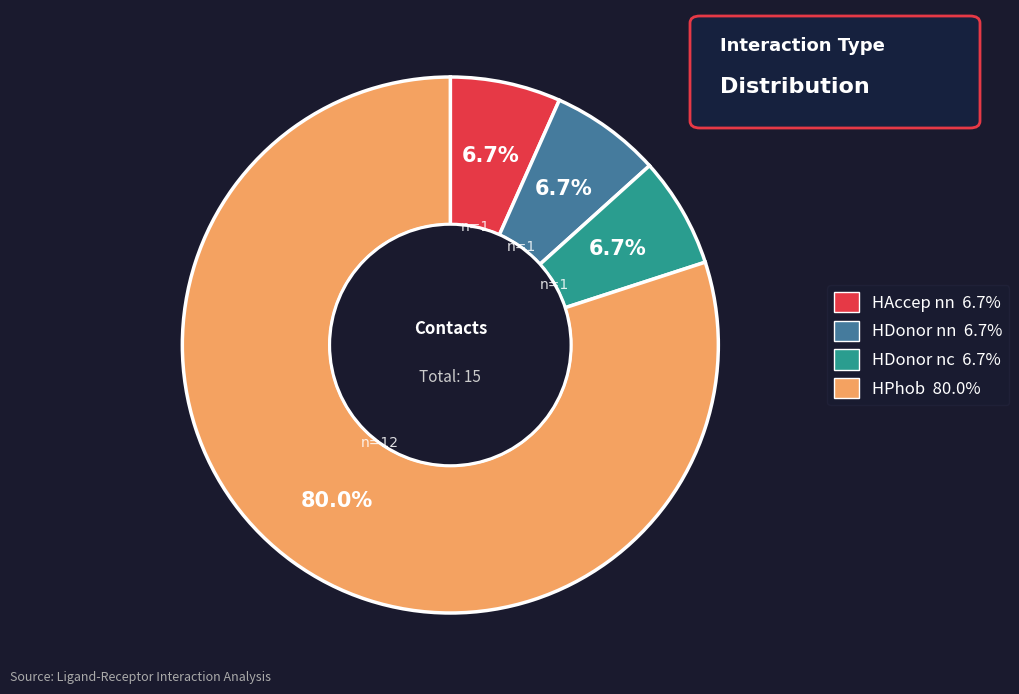

Is it true that HDonor nn is 12% of the pie?

False